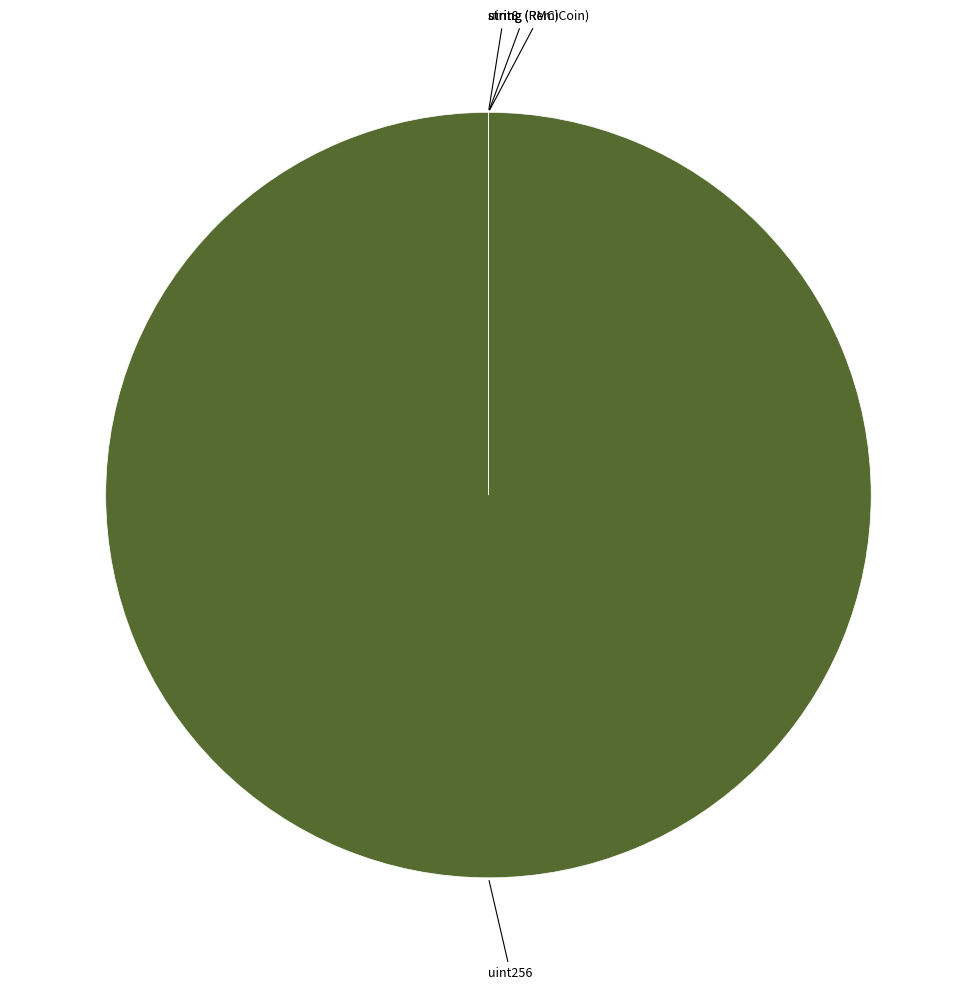

To the nearest percent, what is the average slice percentage?

25%